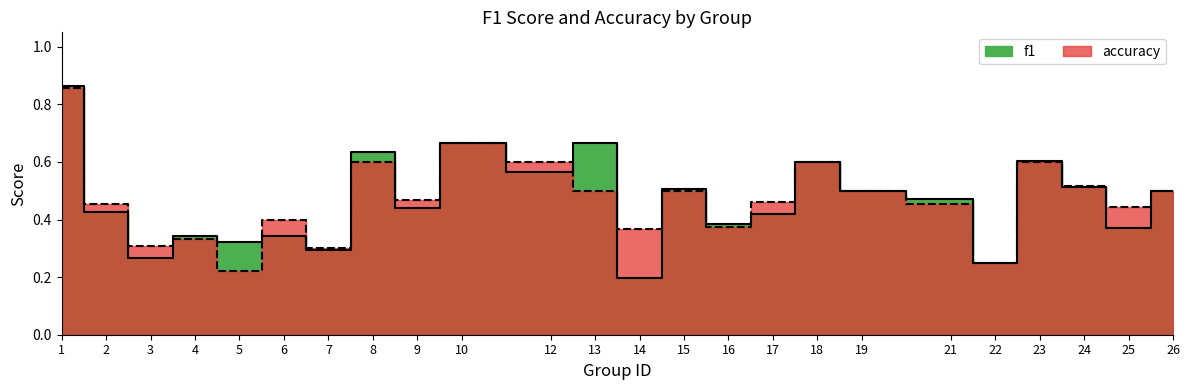

Which series ends up on top after the final intersection of f1 and accuracy?

accuracy